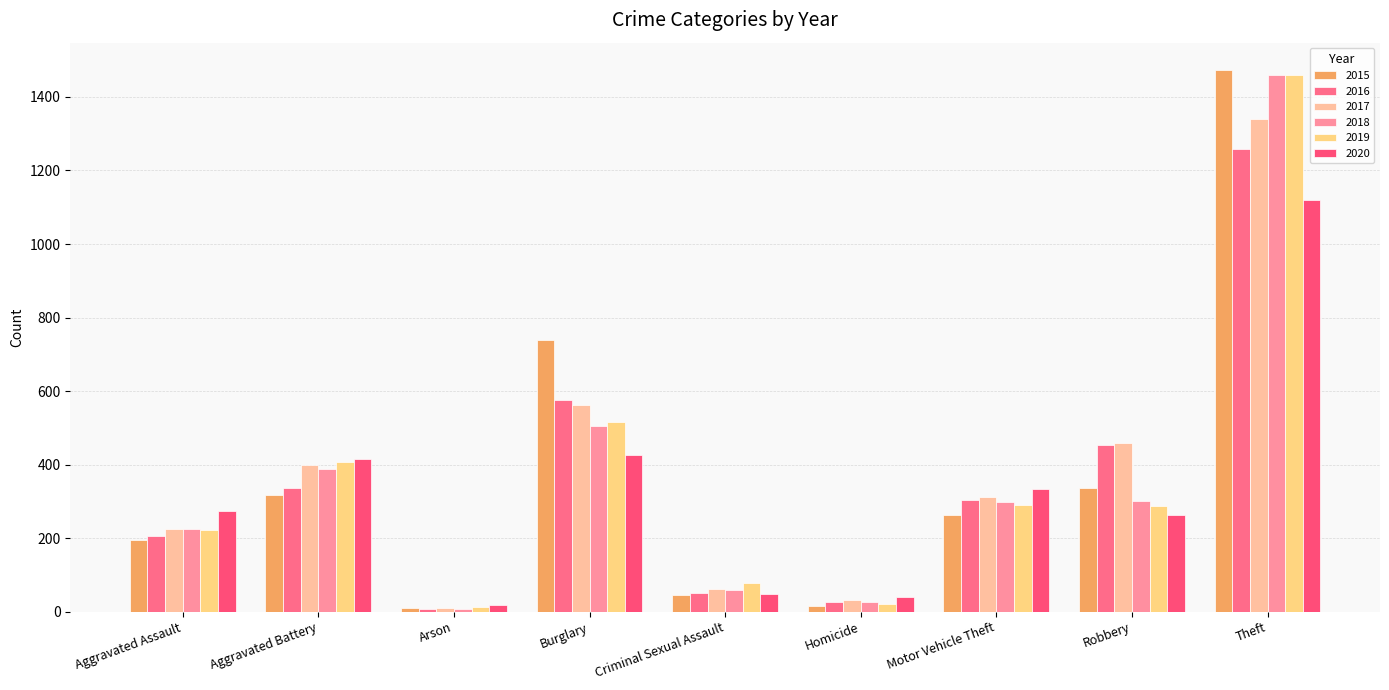

Does the chart contain stacked bars?

No